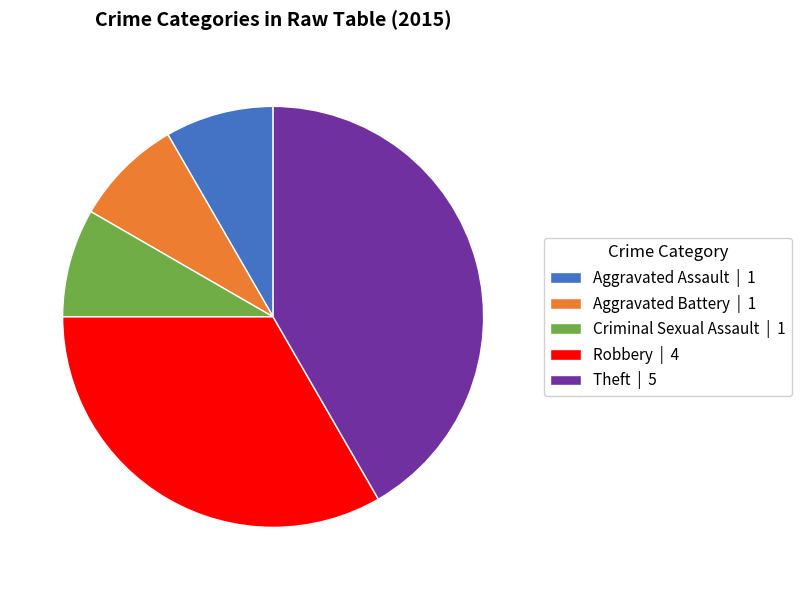

Between Robbery | 4 and Criminal Sexual Assault | 1, which is larger?

Robbery | 4